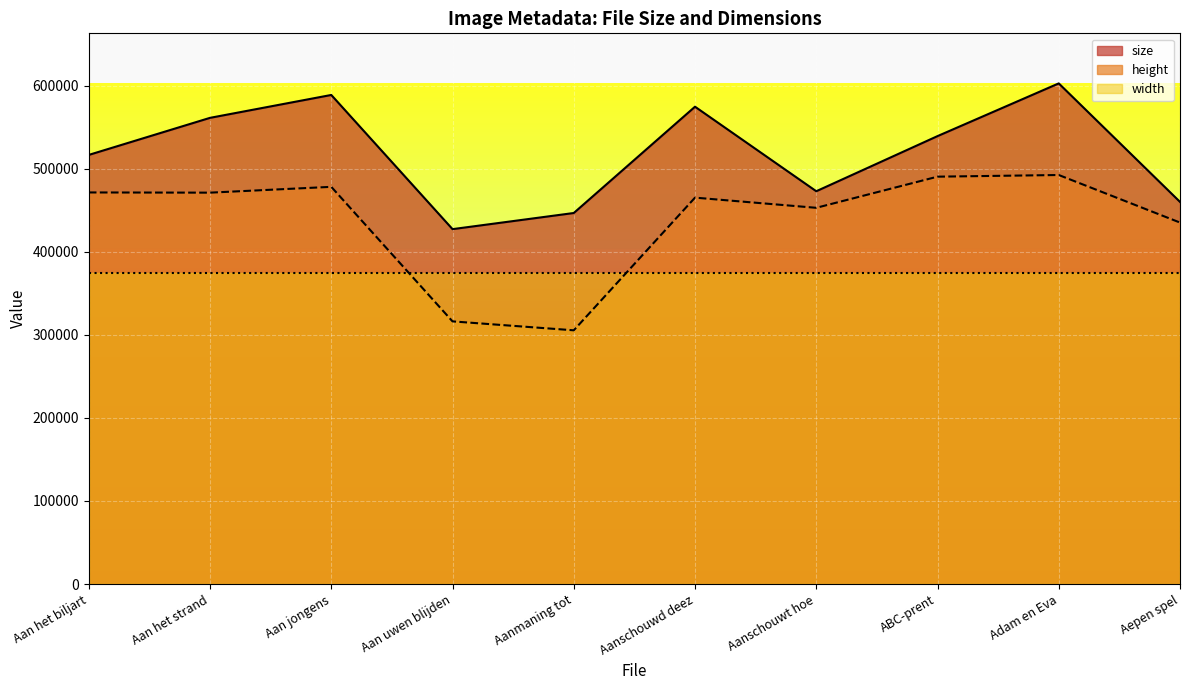

Between Aan het biljart and Aan uwen blijden, which series saw the biggest shift?

height